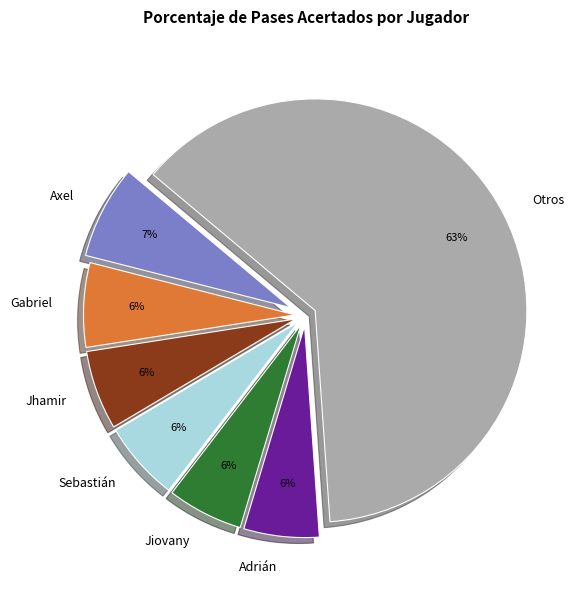

Which category has the biggest portion of the pie?

Otros